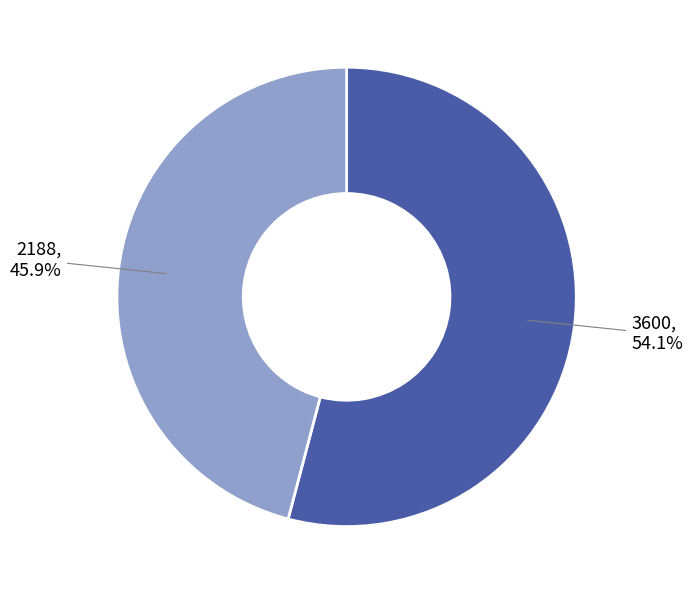

Between 3600 and 2188, which is larger?

3600